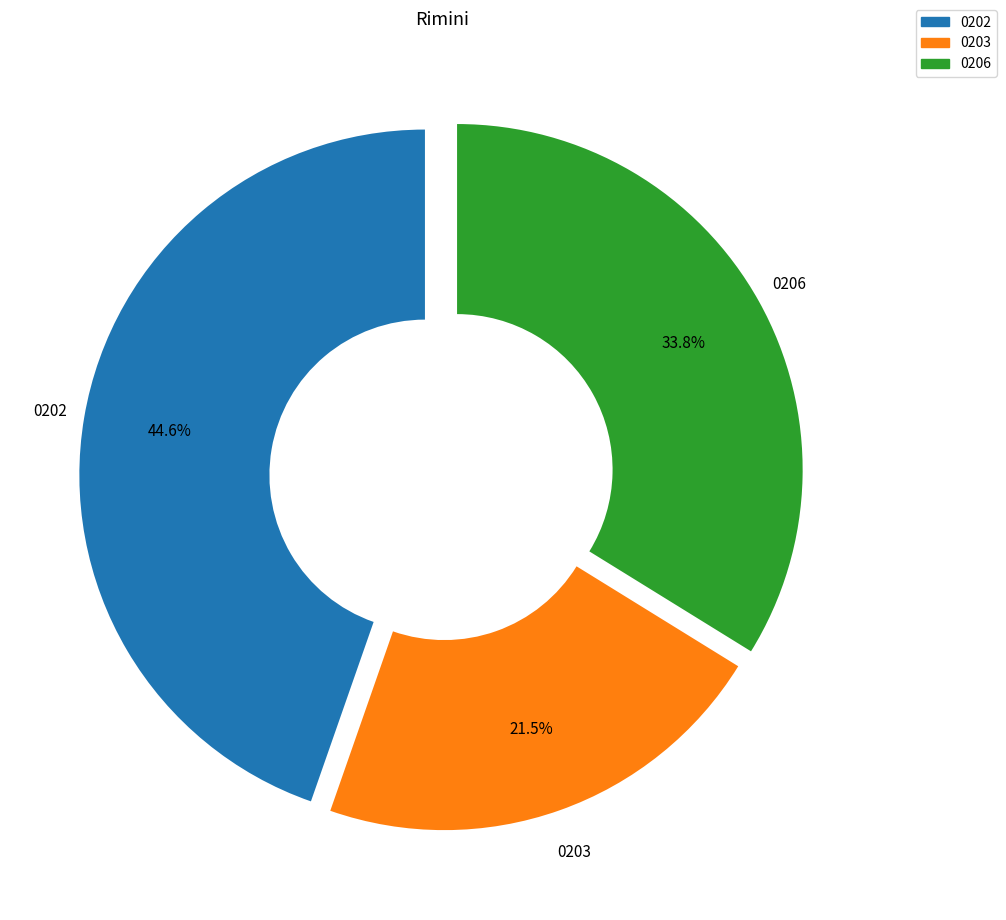

Does any single category account for the majority?

No